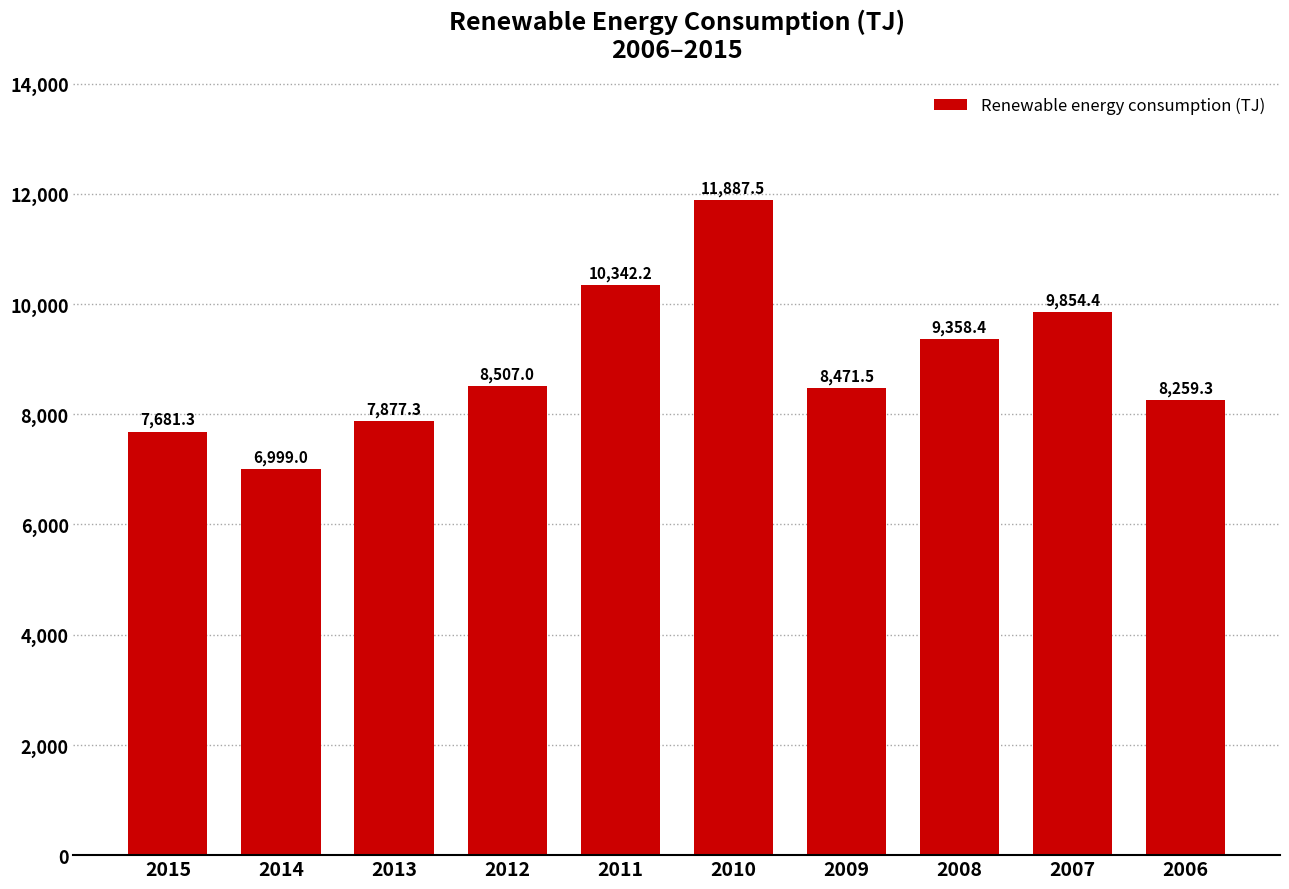

The chart shows a value of 7877.3 at 2013. True or false?

True